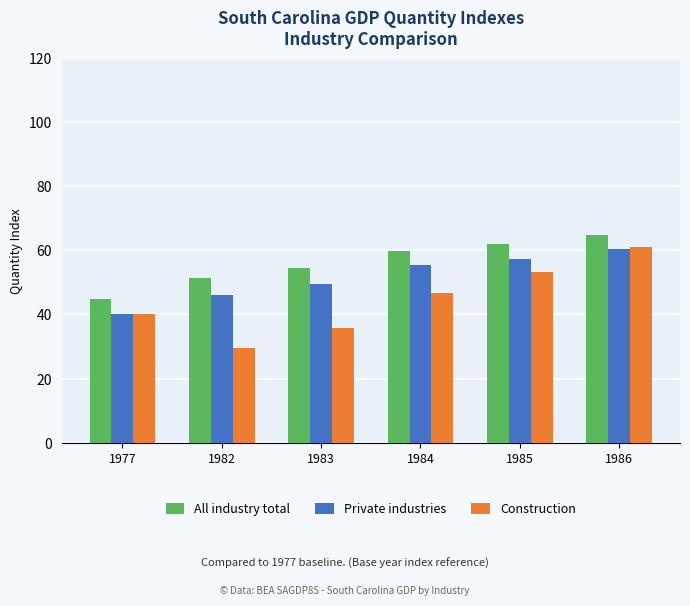

Which label corresponds to the smallest value in the chart?

1982